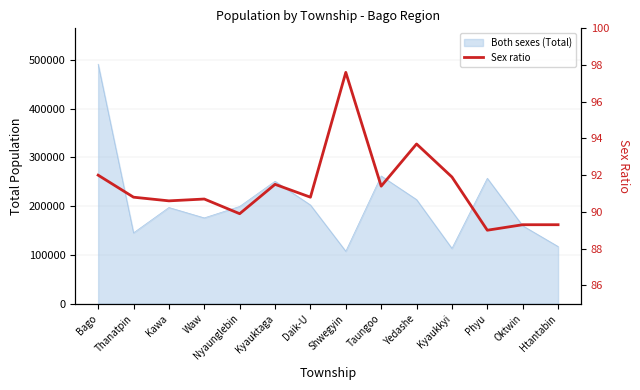

What is the label of the 5th point from the right?

Yedashe